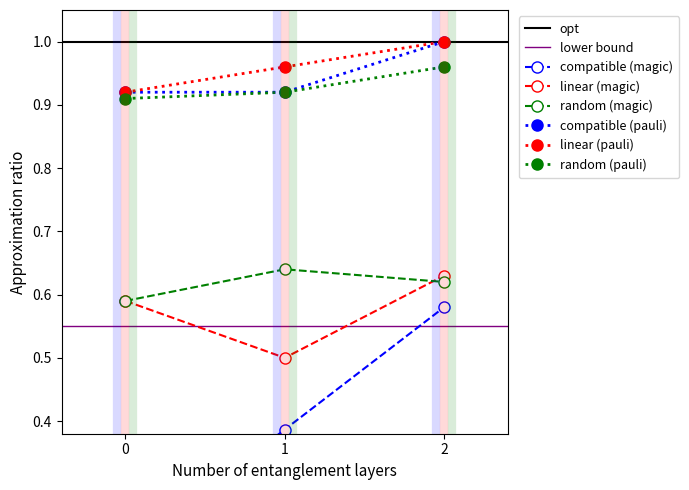

Rank the categories by random (magic) value from lowest to highest.

0, 2, 1